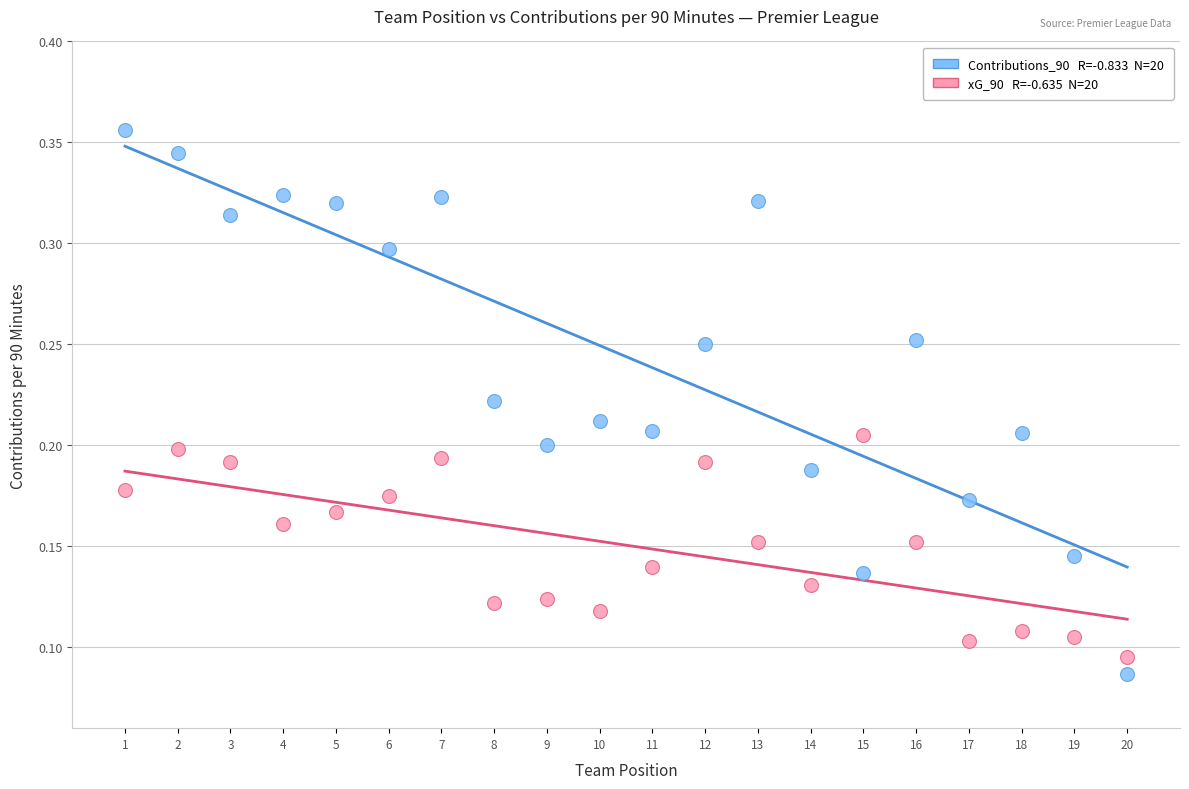

Across all data points, what is the range of X values (max minus min)?

19.0